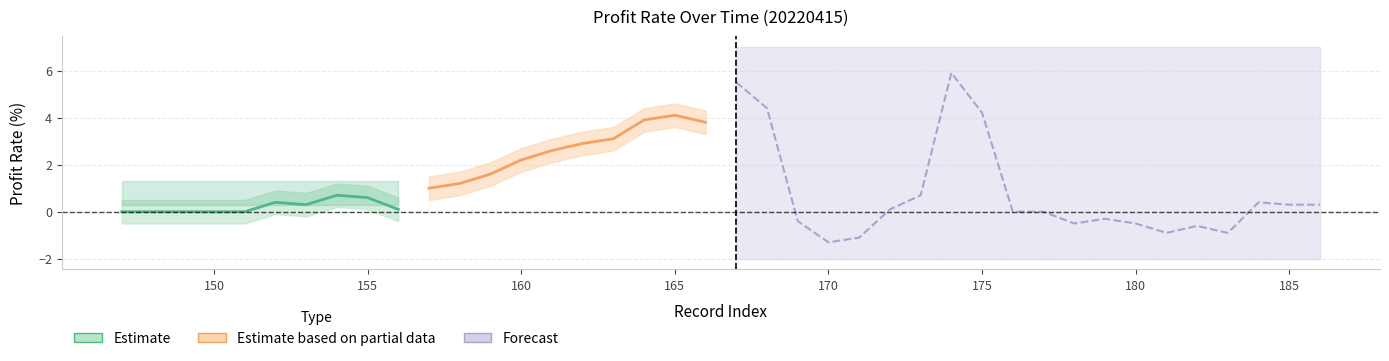

How many interior local peaks does the Estimate series have?

2